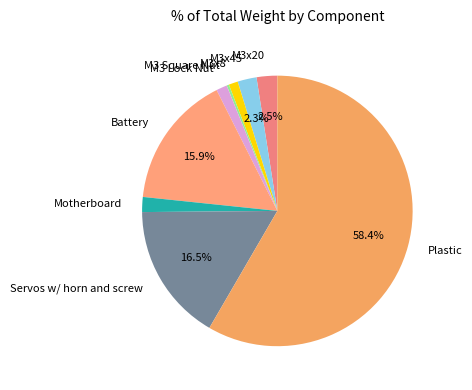

Which category has the biggest portion of the pie?

Plastic